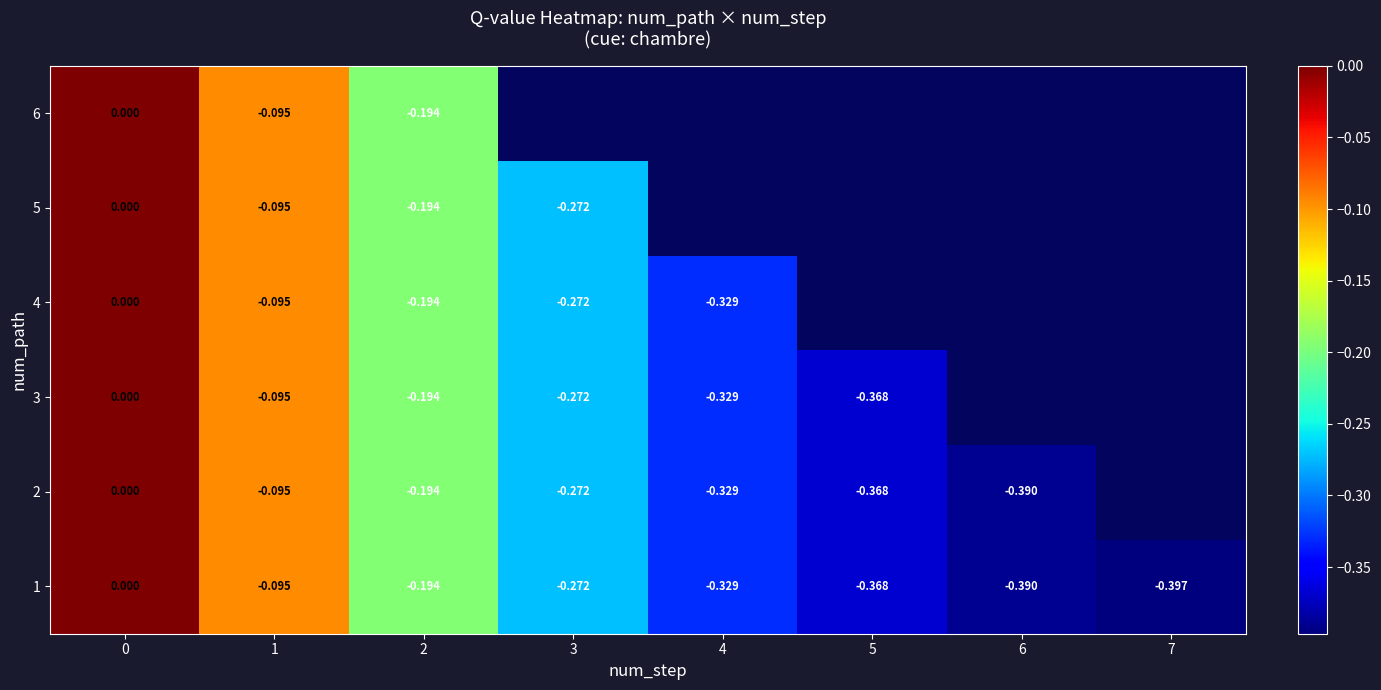

True or false: 4 has a value of -0.1 at 3.

False